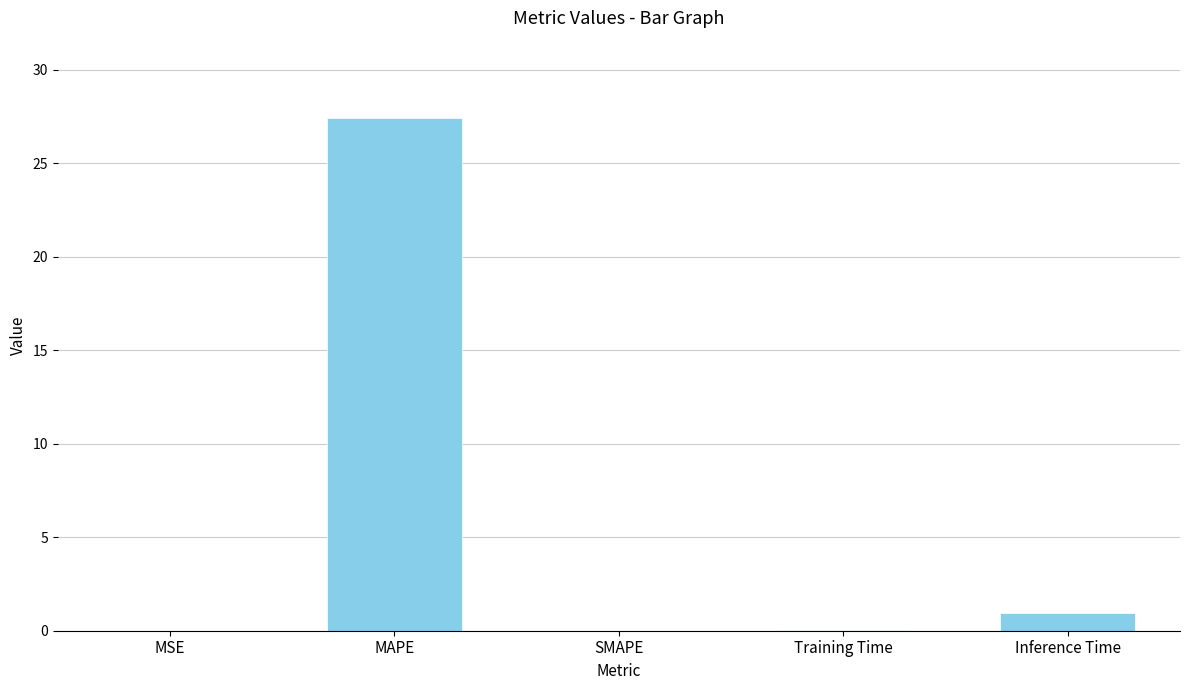

Where is the data nearest to the value 13?

Inference Time